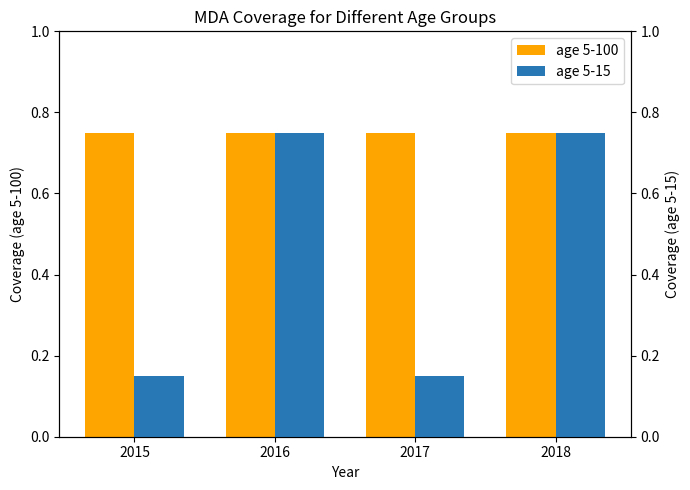

Read the age 5-15 value at 2017.

0.1